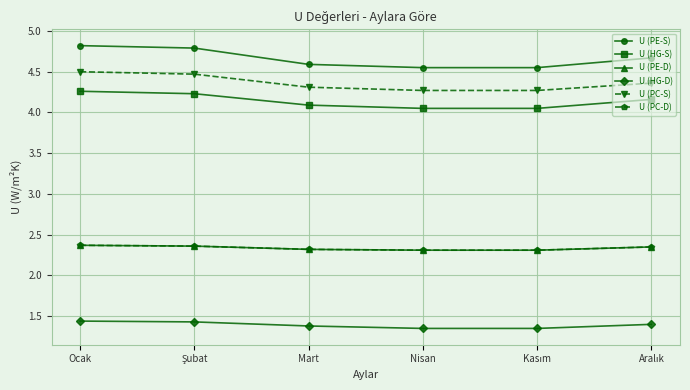

What position from the left is Kasım?

5